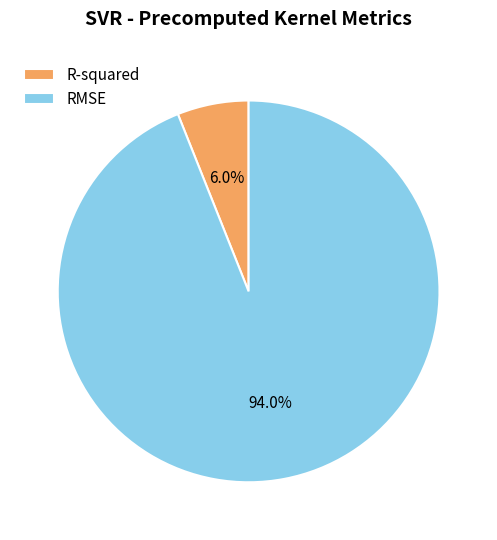

To the nearest percent, what is the difference between the R-squared and RMSE slice percentages?

88%